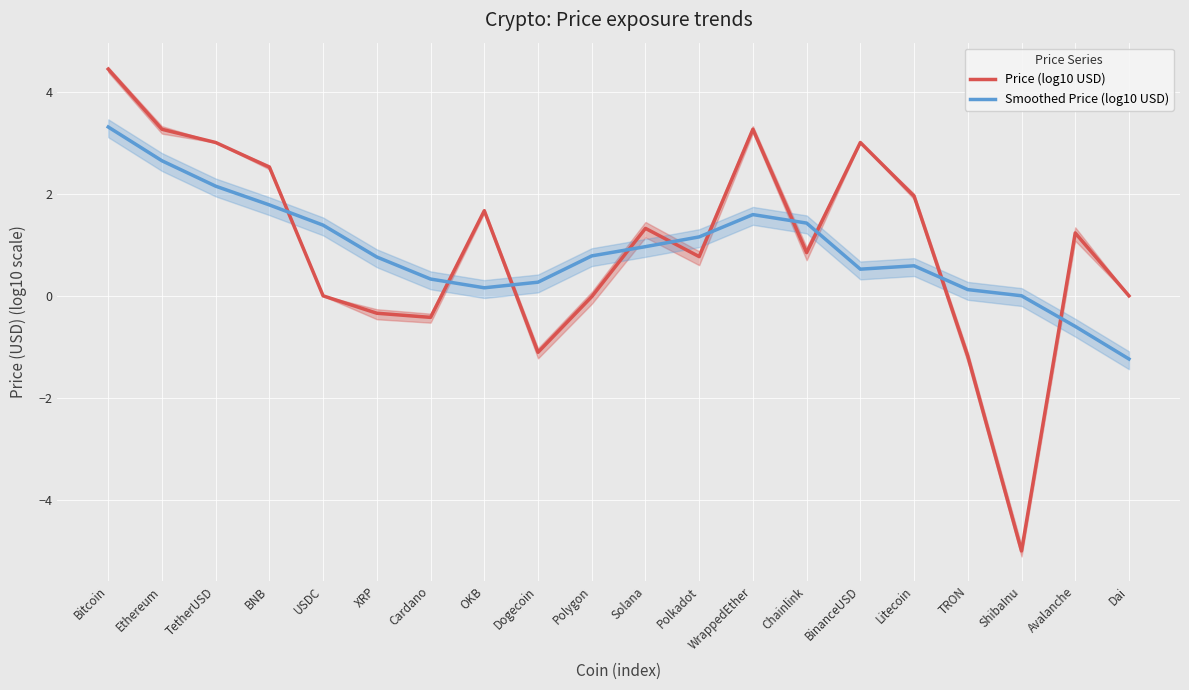

What is the sum of the Price (log10 USD) values at Avalanche and Litecoin?

3.2